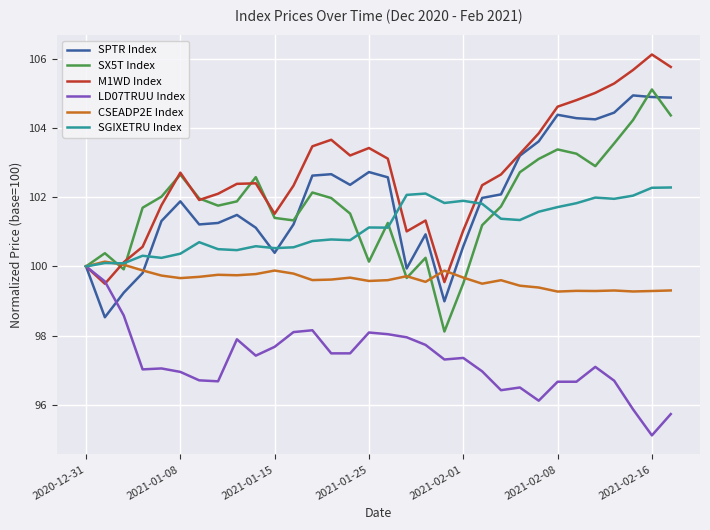

What is the difference between the second highest and minimum values in the M1WD Index series?

6.3